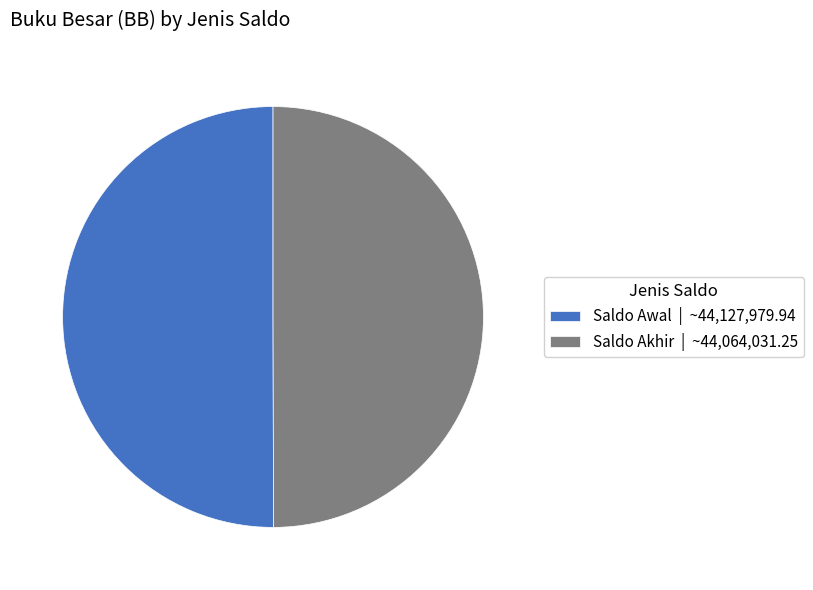

Count the number of slices in the pie.

2